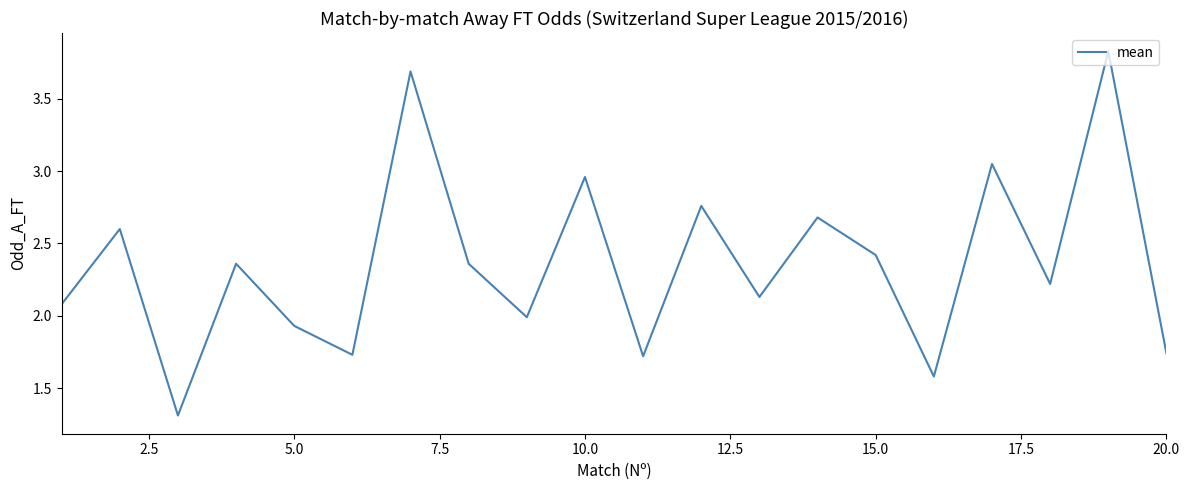

What is the difference between the maximum and minimum values?

2.5